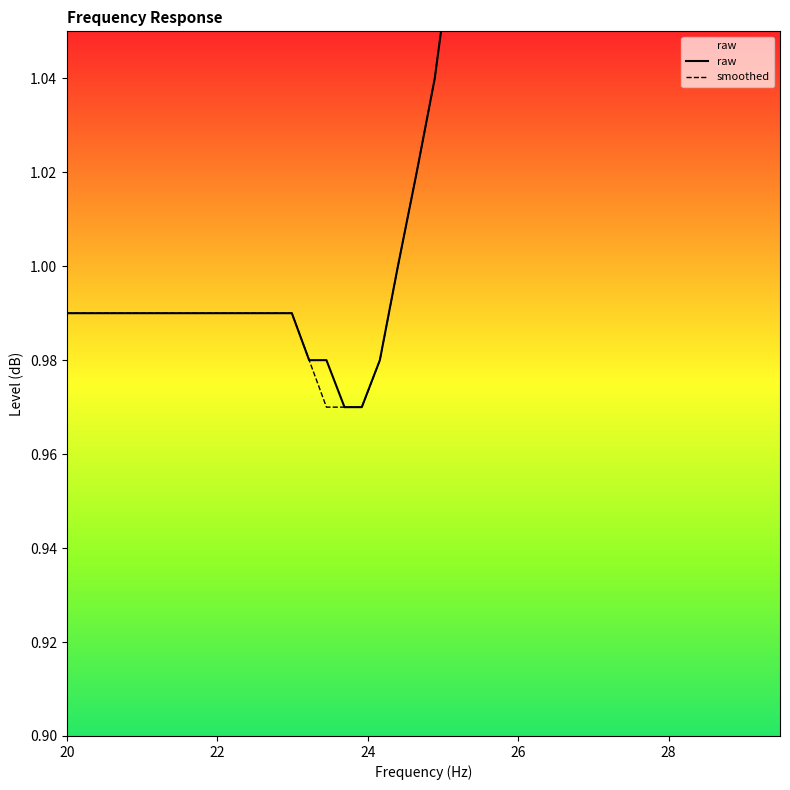

Is this an area chart (filled region under the line)?

No